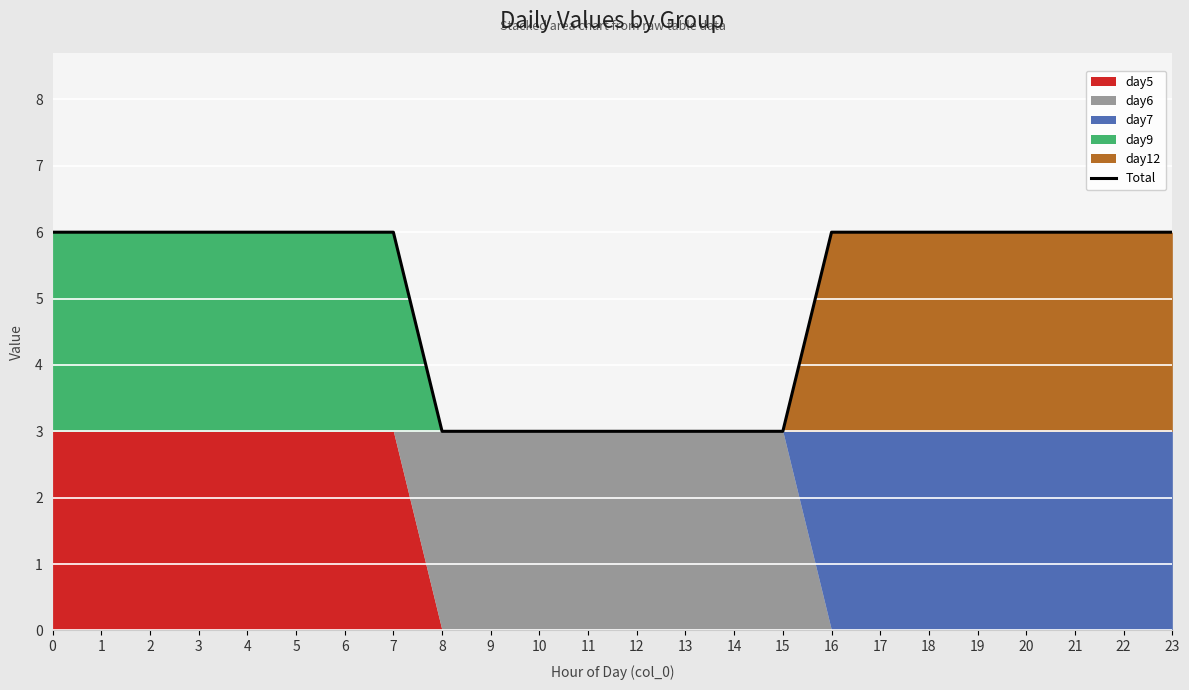

At which label is the value closest to 4?

8